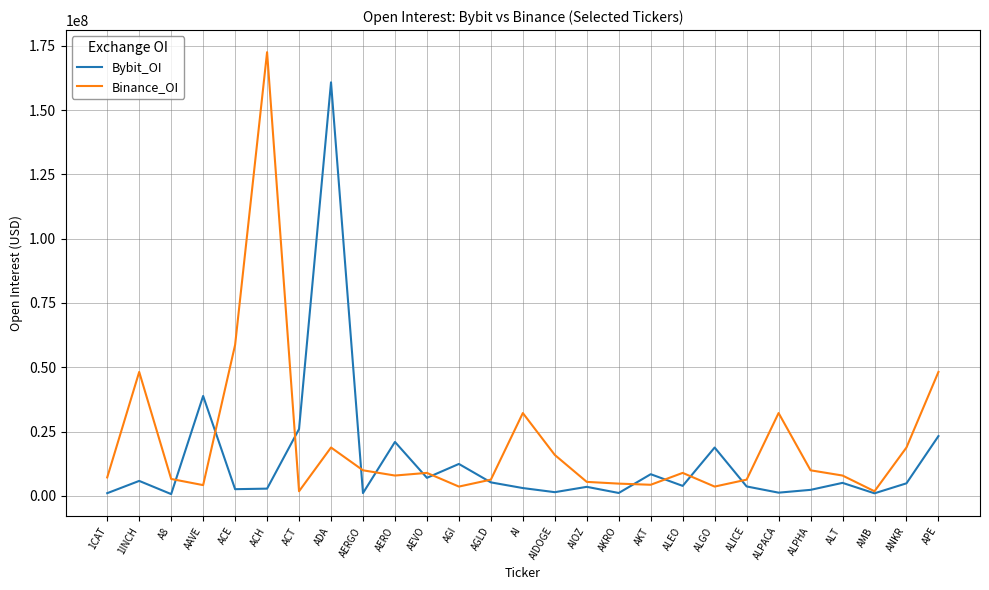

Which series changed the most between ADA and AKT?

Bybit_OI